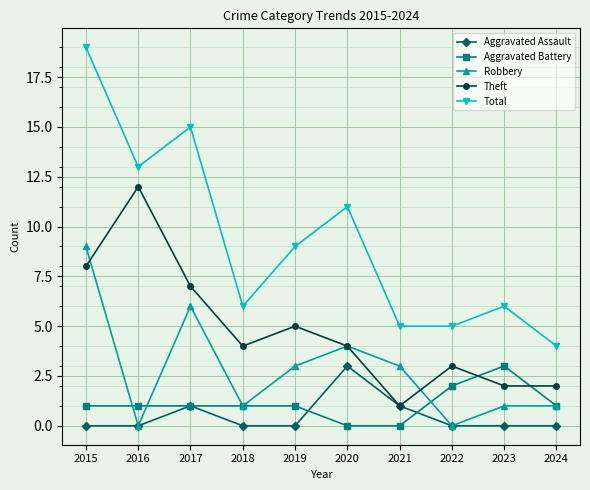

Between 2015 and 2021, which series saw the biggest shift?

Total